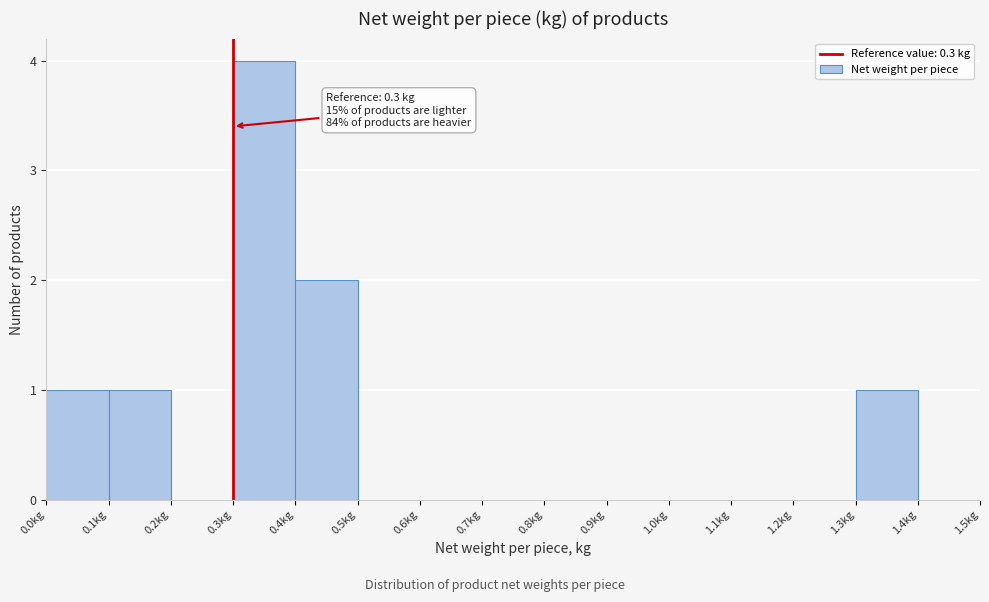

Over which range of the x-axis is the bar tallest?

0.3 to 0.4